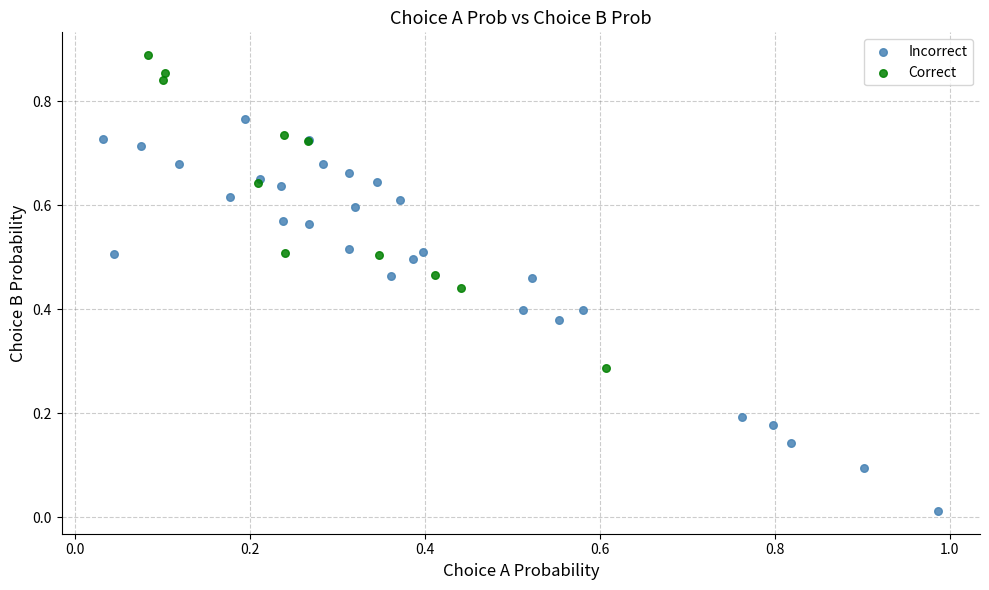

What are all the series names shown in the legend?

Incorrect, Correct